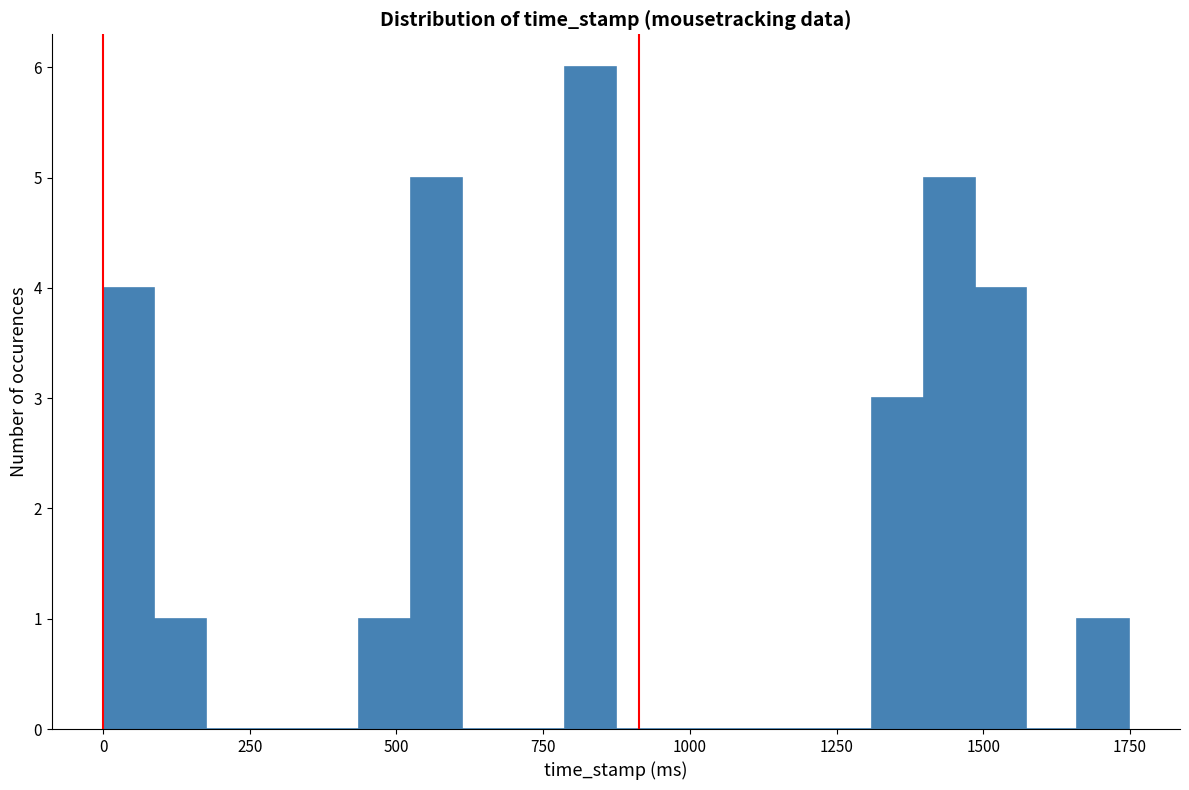

Read against the x-axis, roughly where is the centre of the tallest bar?

850